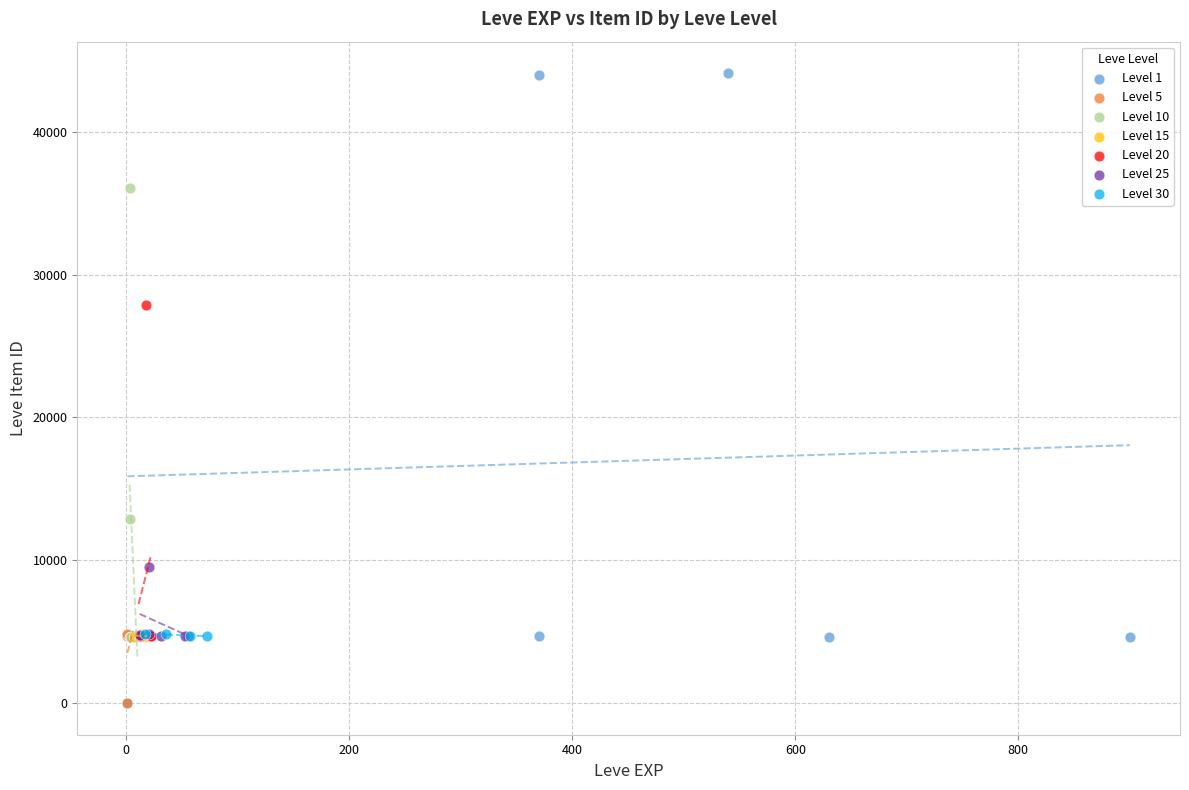

What are all the series names shown in the legend?

Level 1, Level 5, Level 10, Level 15, Level 20, Level 25, Level 30